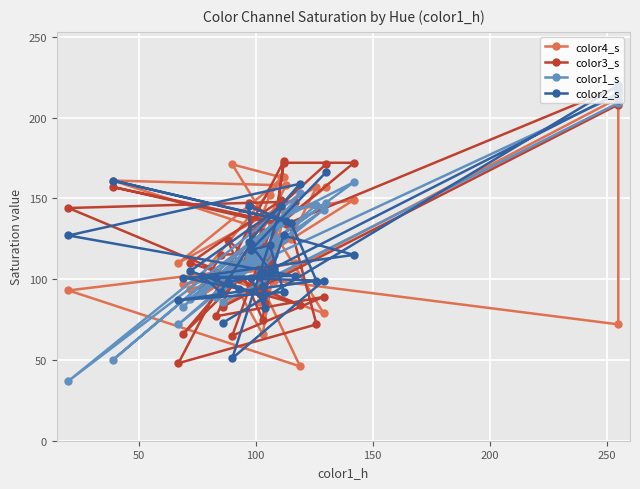

At how many categories does at least one series exceed 174?

5